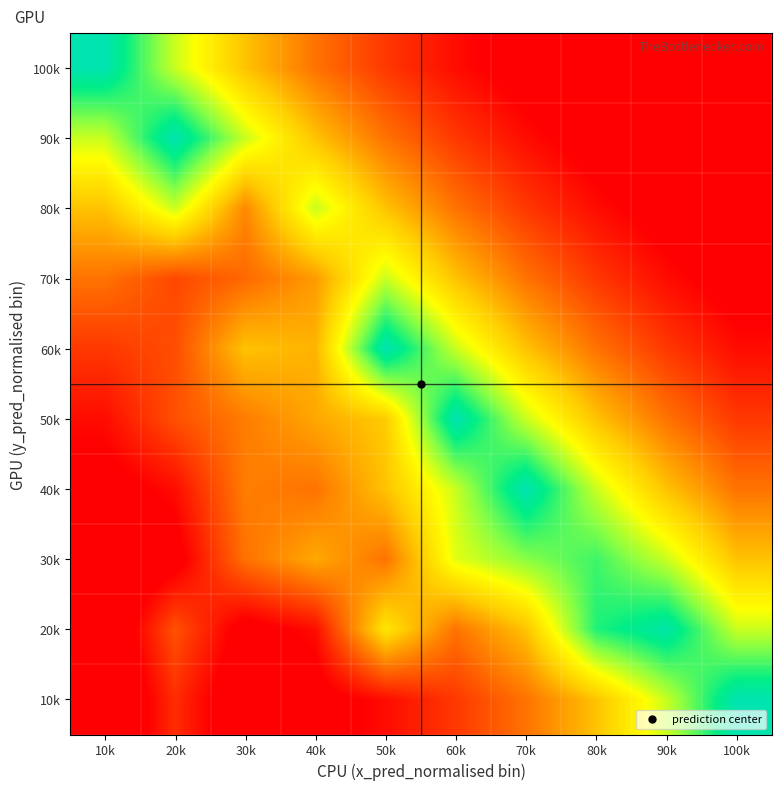

At which category is the sum across all series the highest?

60k